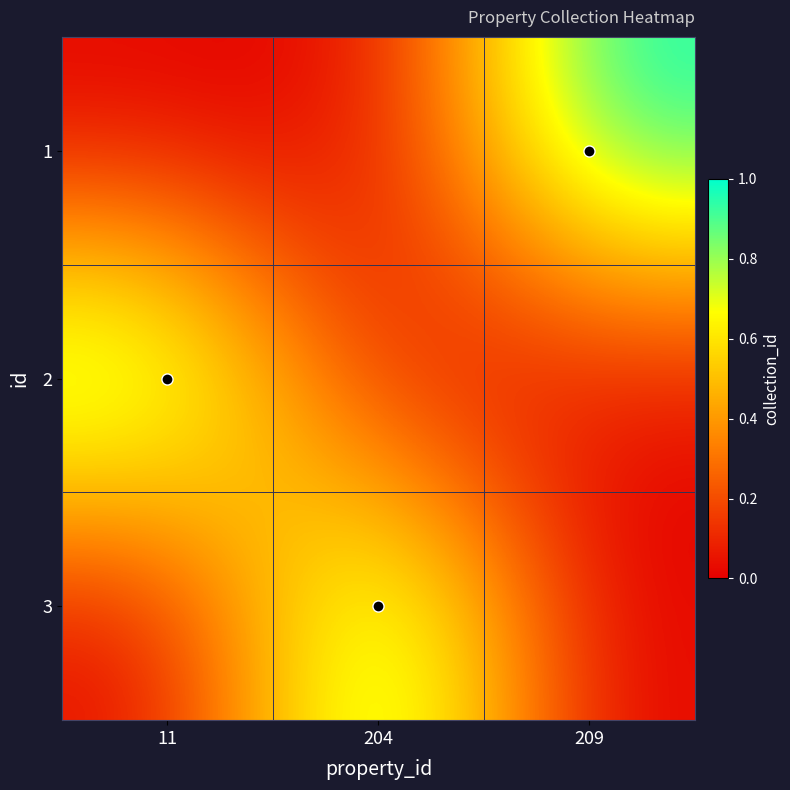

What is the total value across all series at 11?

1